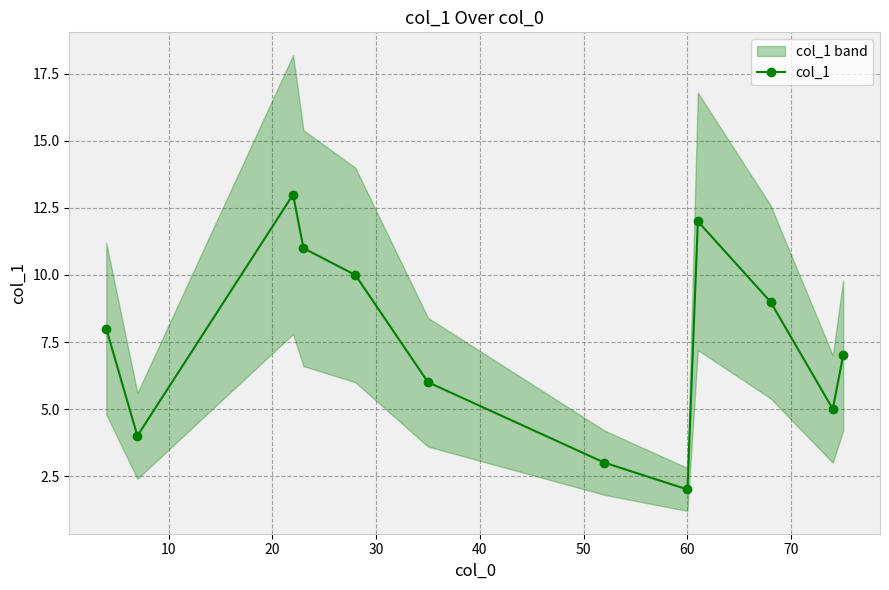

What is the highest value of the col_1 series?

13